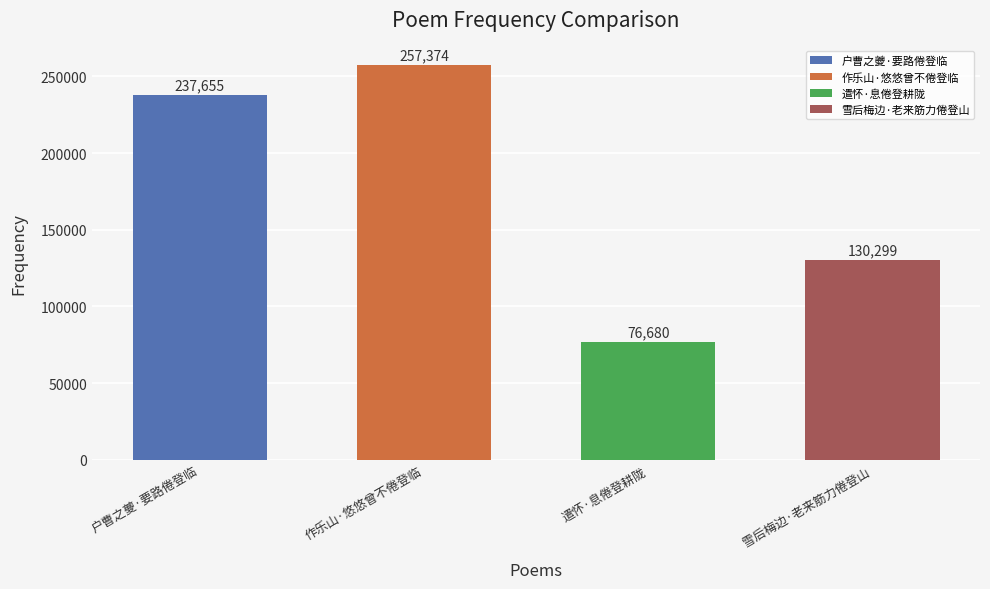

Rank the categories by value from lowest to highest.

遣怀·息倦登耕陇, 雪后梅边·老来筋力倦登山, 户曹之夔·要路倦登临, 作乐山·悠悠曾不倦登临